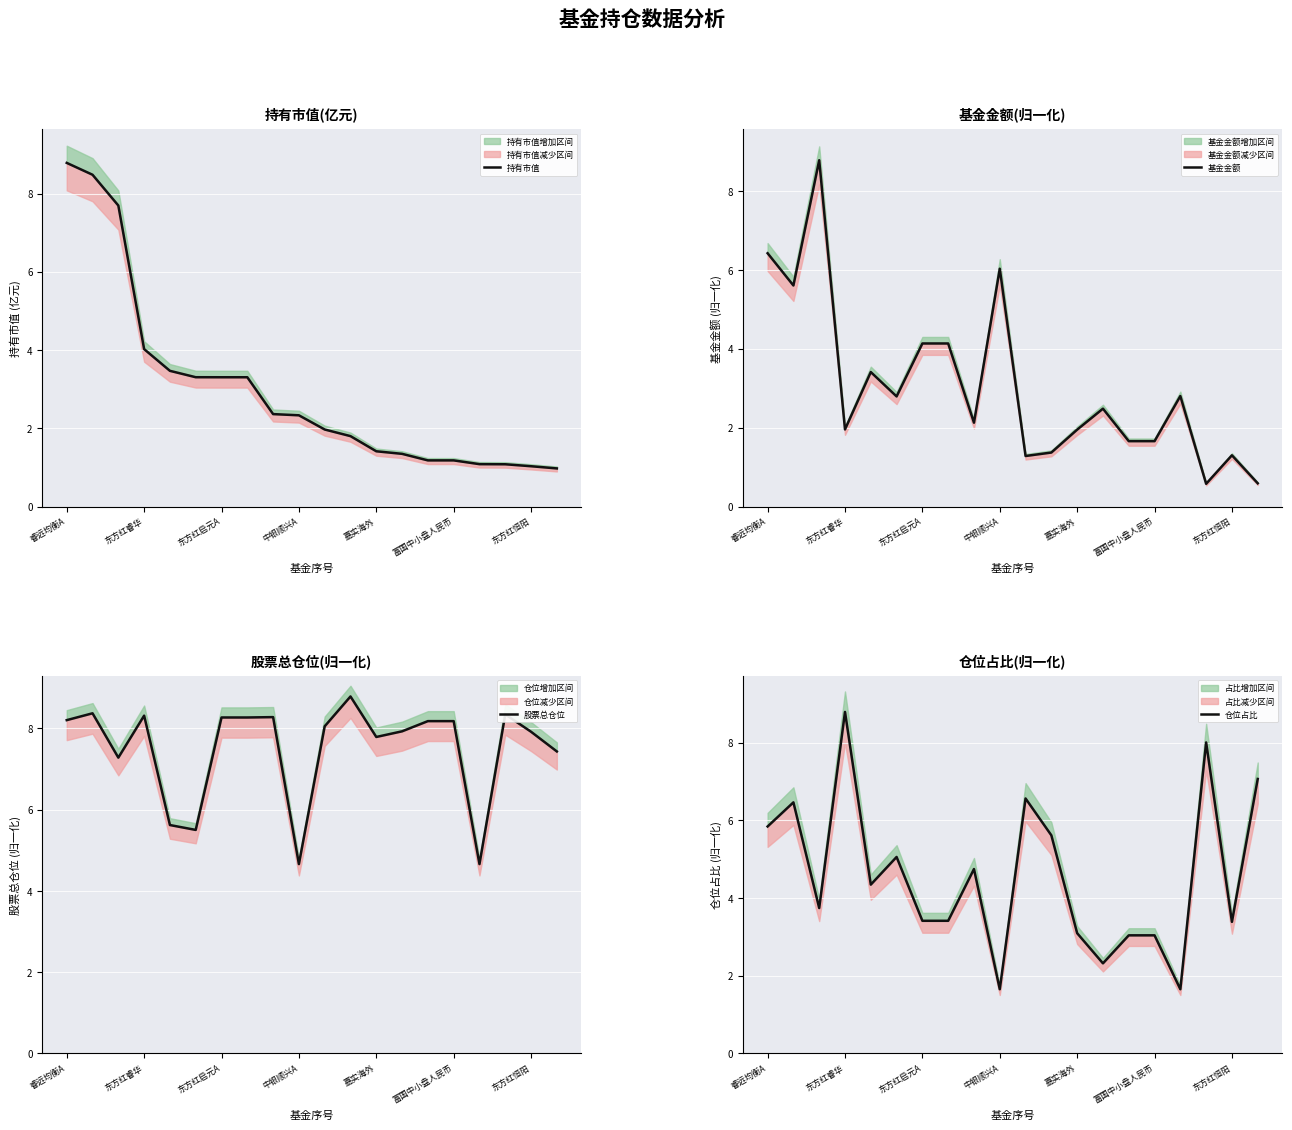

How many interior local valleys does the 仓位占比 series have?

6